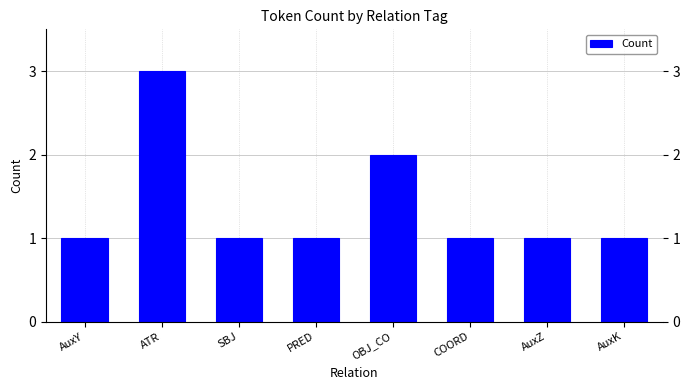

Are the bars horizontal?

No